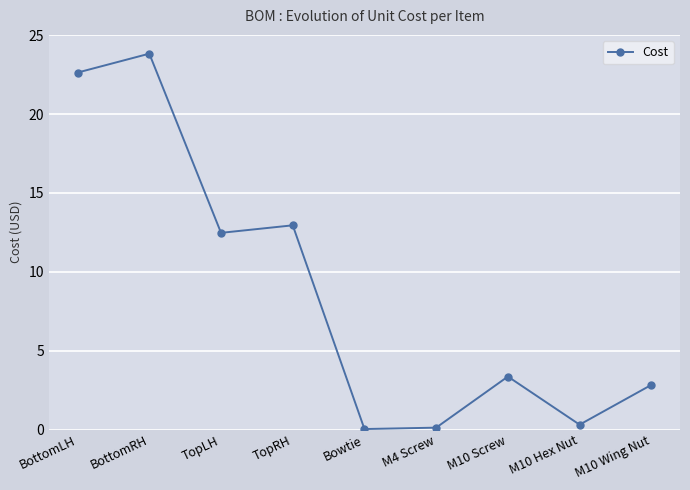

Which has a higher value, TopRH or M10 Hex Nut?

TopRH